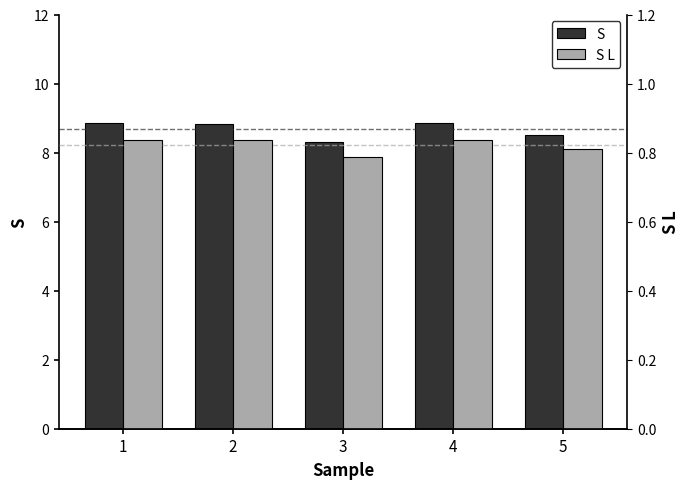

Between 3 and 1, which is larger?

1